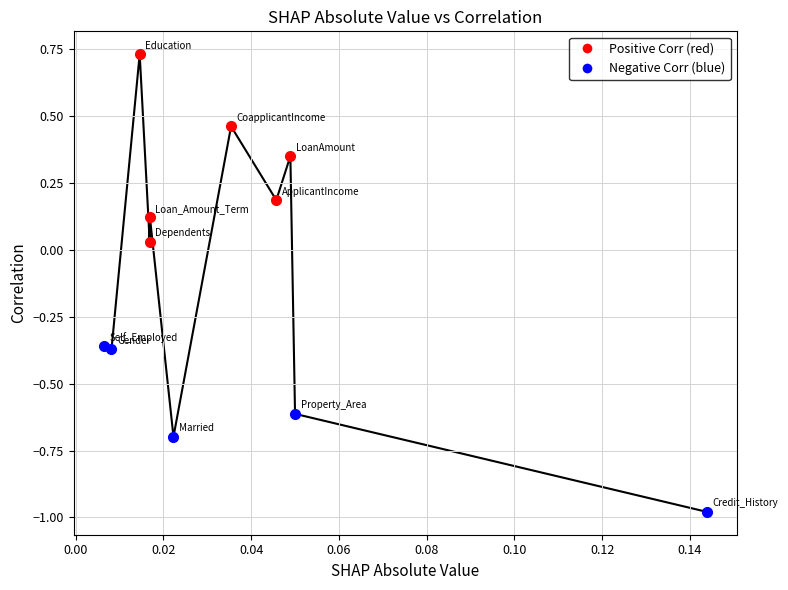

At which label is the value closest to 0?

Dependents